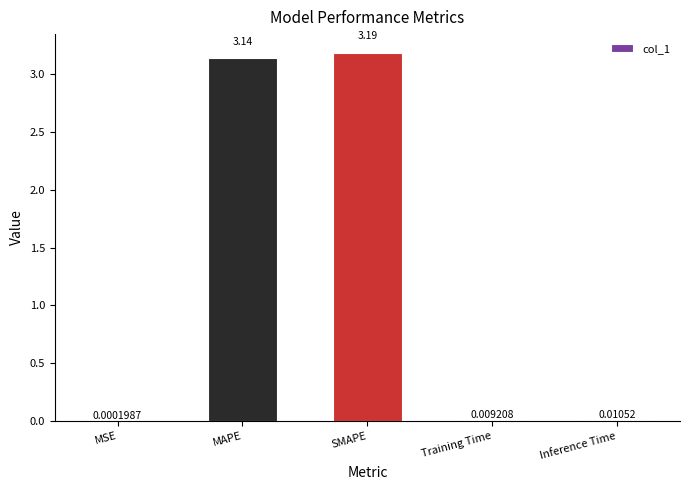

Between MSE and SMAPE, which is larger?

SMAPE